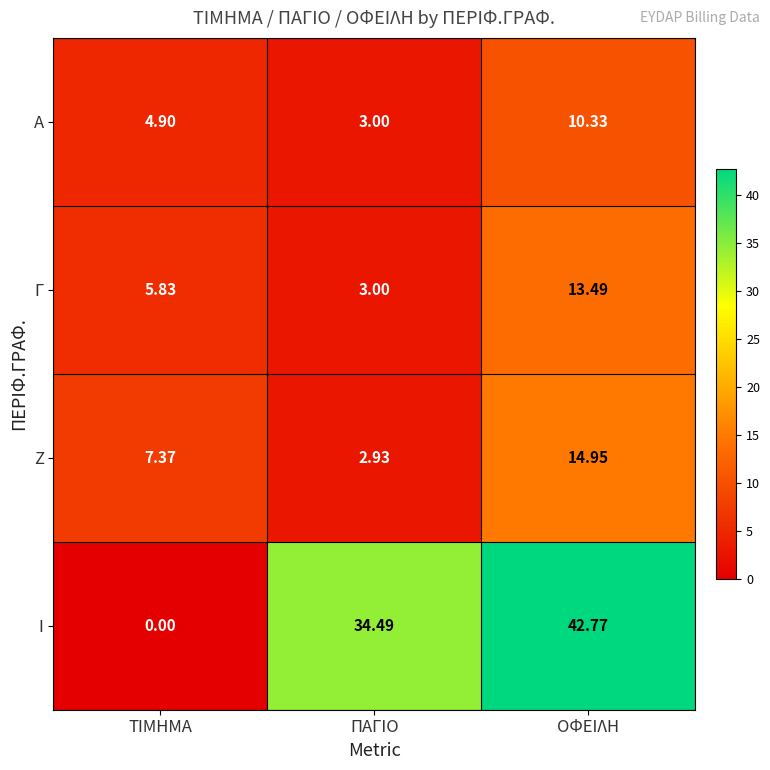

List the series in order of their peak value, lowest first.

Α, Γ, Ζ, Ι